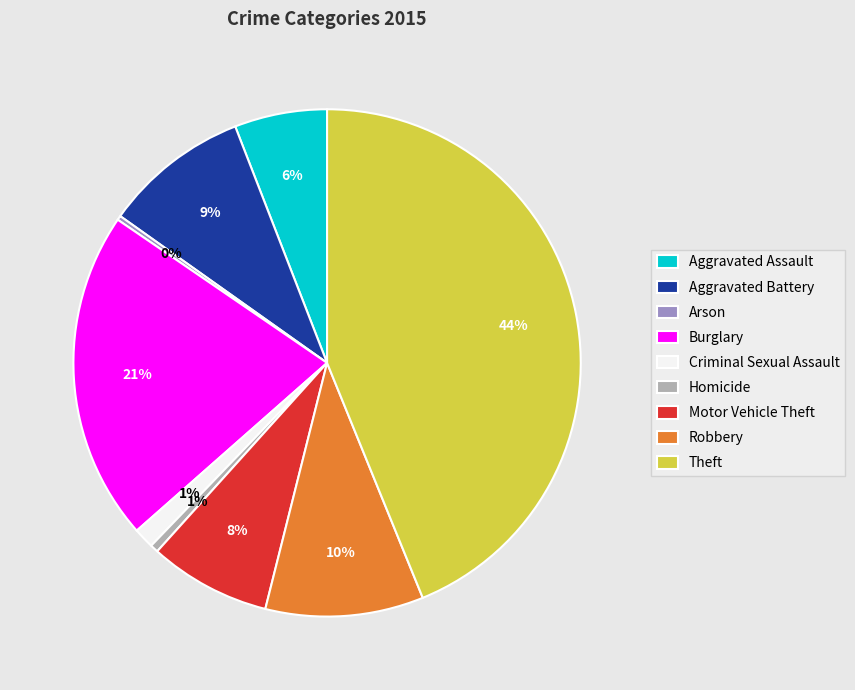

Do Robbery and Criminal Sexual Assault together represent more than half of the pie?

No